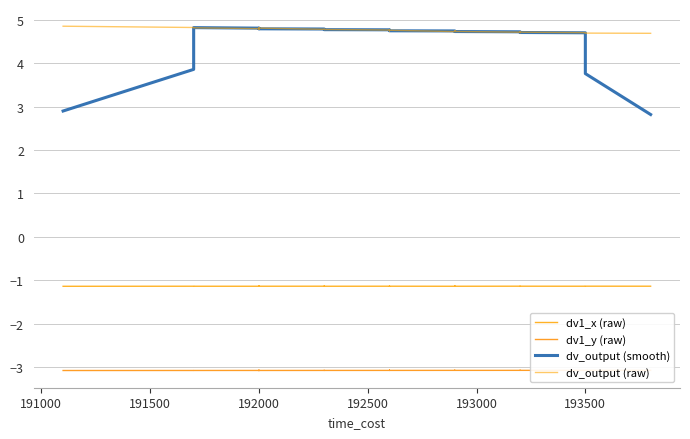

True or false: dv1_x (raw) and dv_output (raw) cross at least once.

False